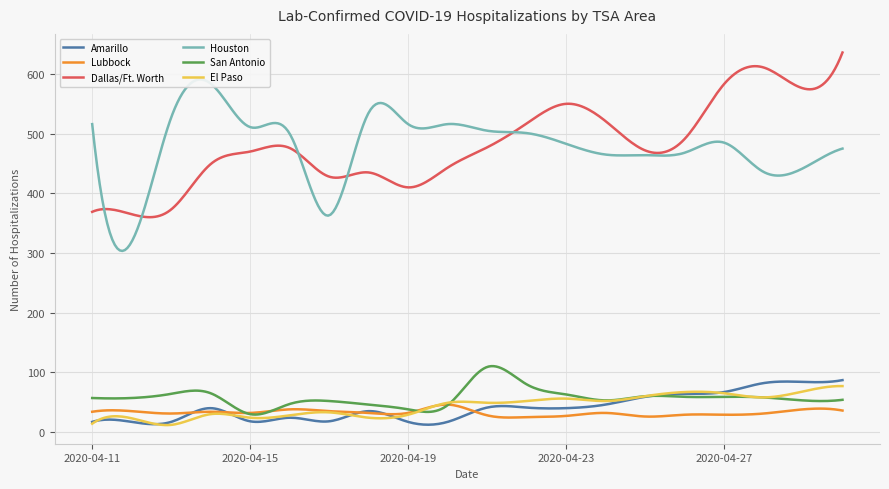

Read the Houston value at 2020-04-27, to the nearest 50.

500